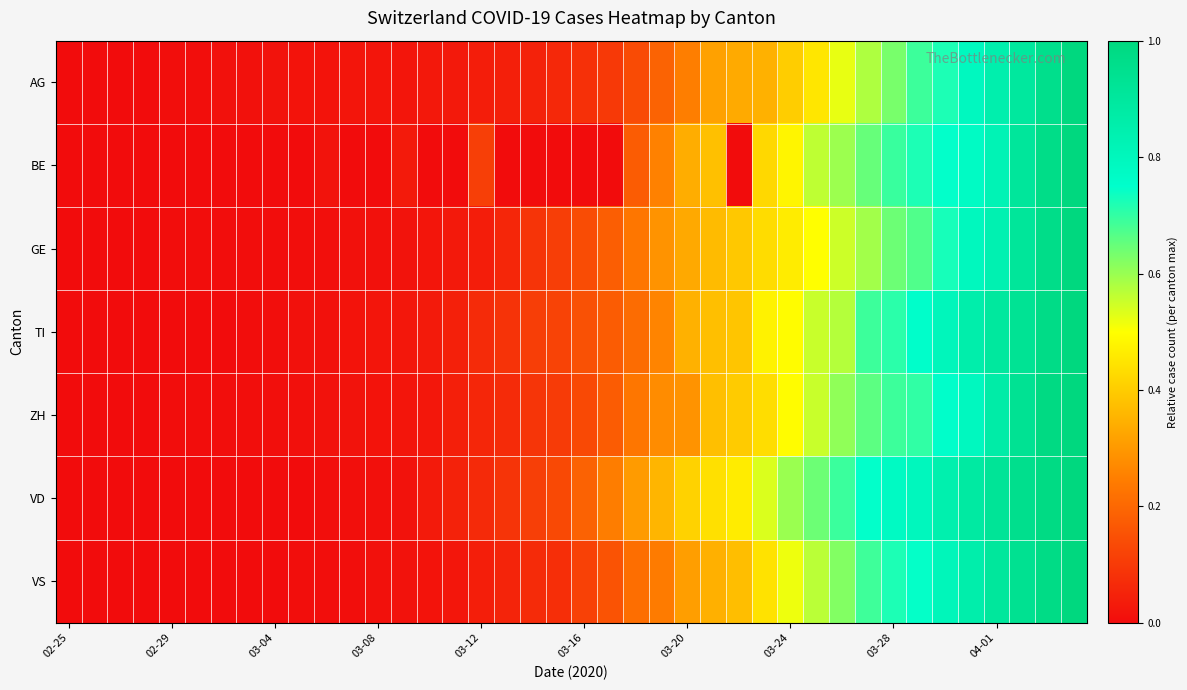

Which series has the largest total across all categories?

VD